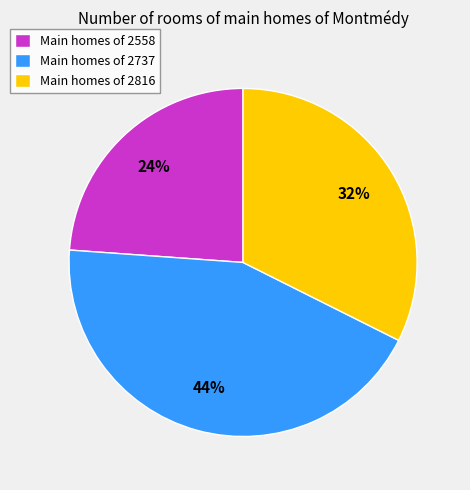

Which category has the smallest portion of the pie?

Main homes of 2558